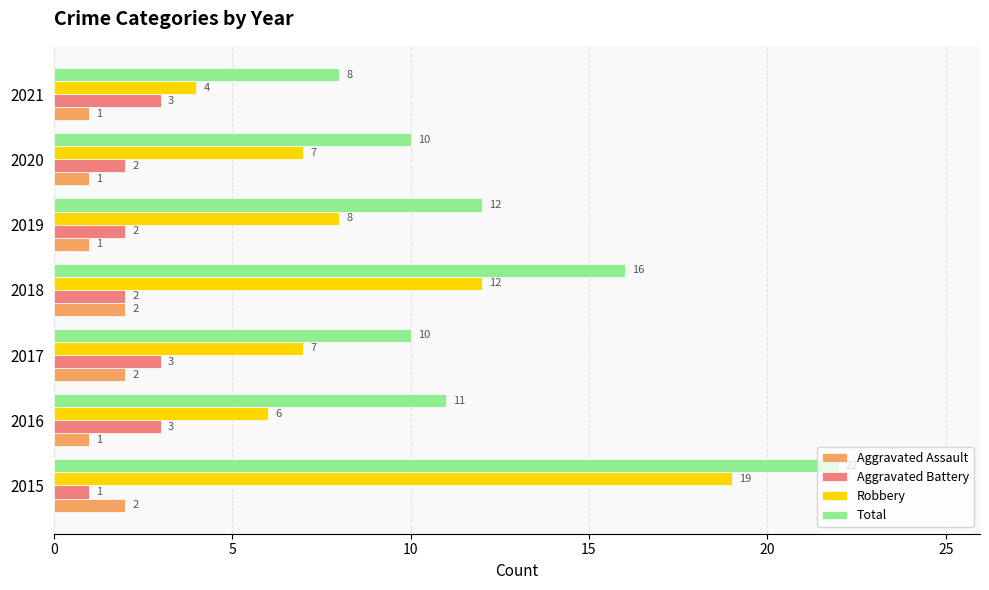

Count the number of categories in the chart.

7